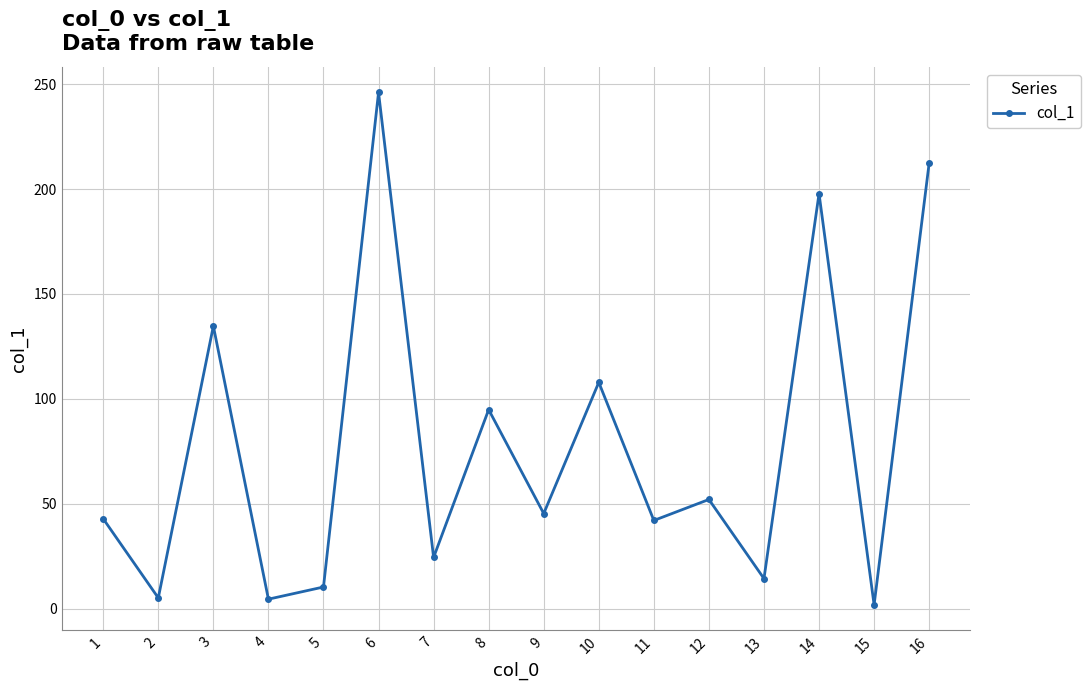

How many data points are less than 45?

8